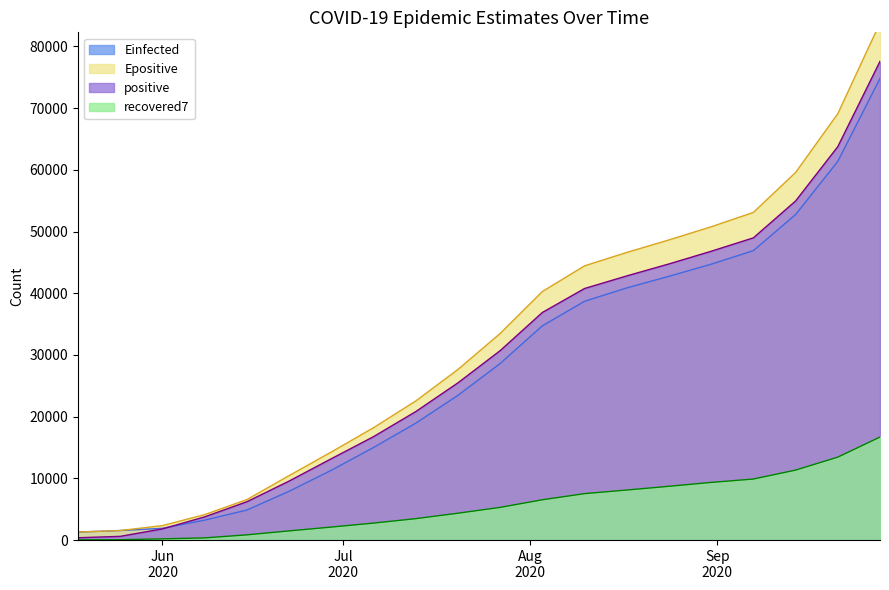

What is the minimum value for positive?

375.0